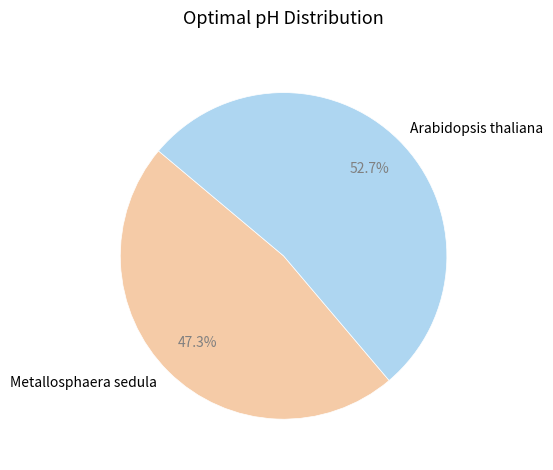

The Metallosphaera sedula slice represents 47% of the pie. True or false?

True